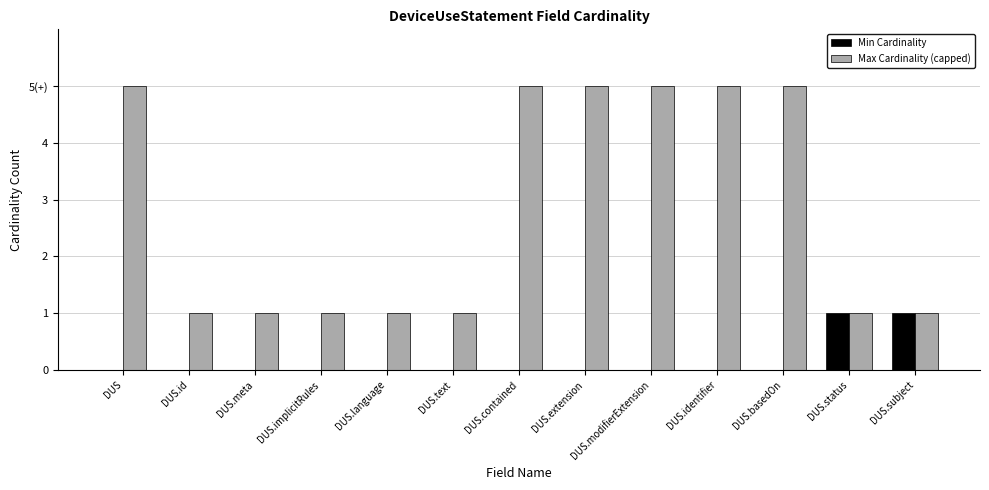

What is the greatest value displayed?

5